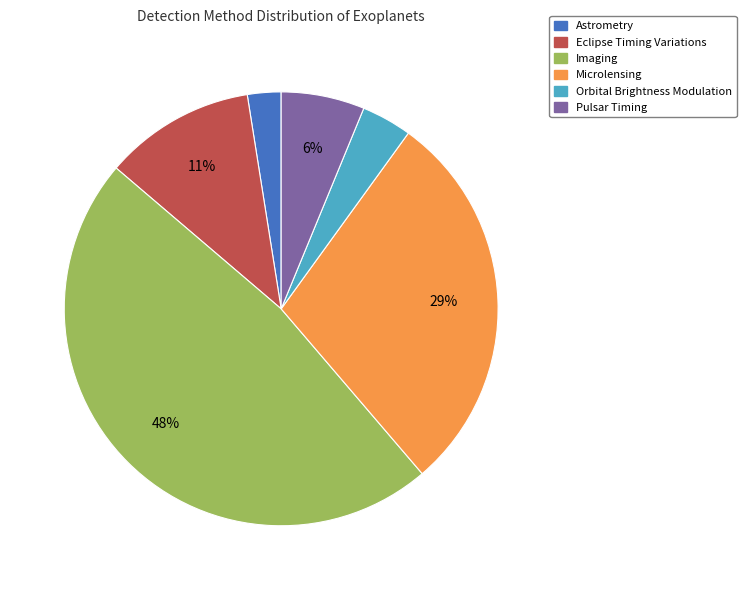

Which slice is the largest?

Imaging